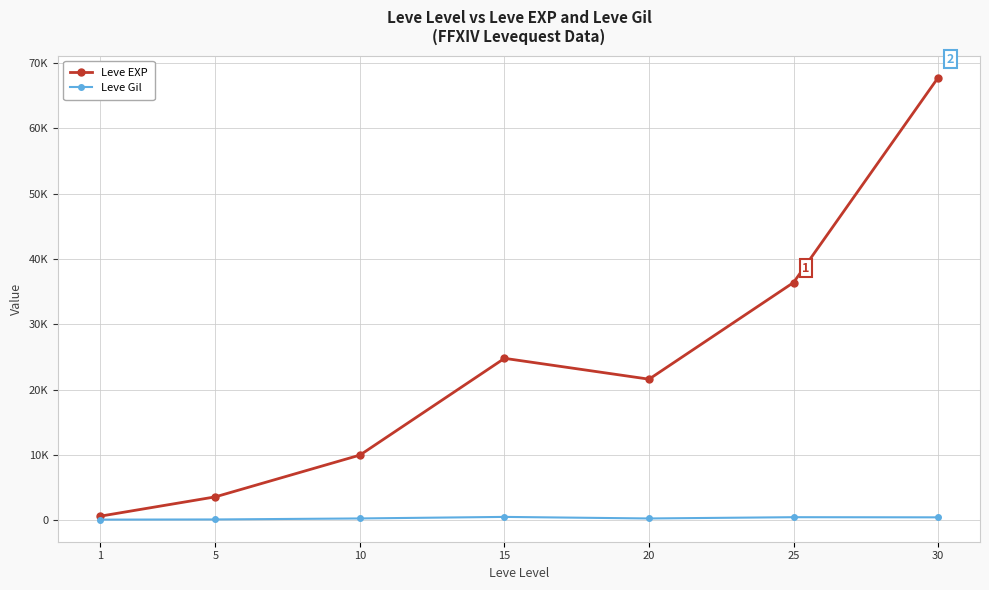

What is the total value across all series at 15?

25319